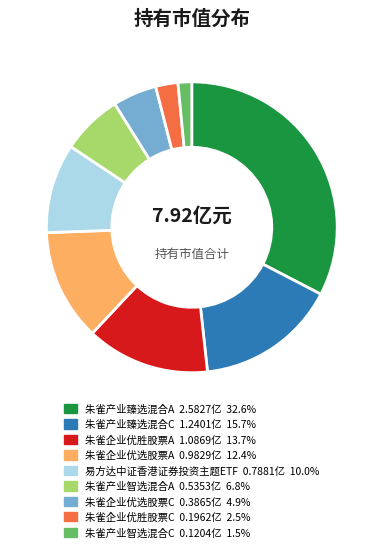

Which has a higher value, 朱雀企业优胜股票A or 朱雀企业优选股票C?

朱雀企业优胜股票A